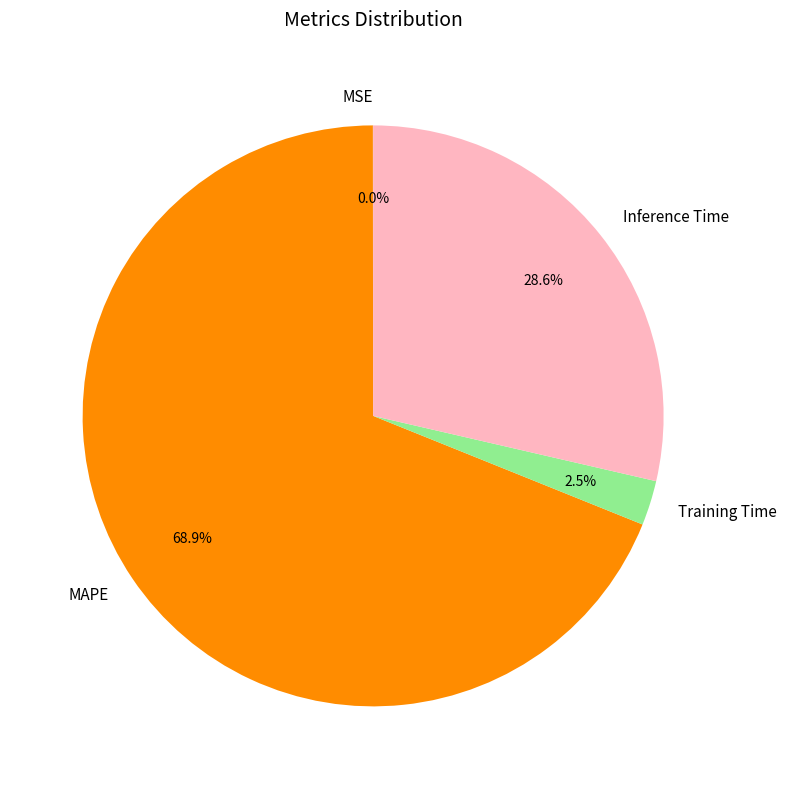

What percentage is NOT represented by MAPE?

31.1%